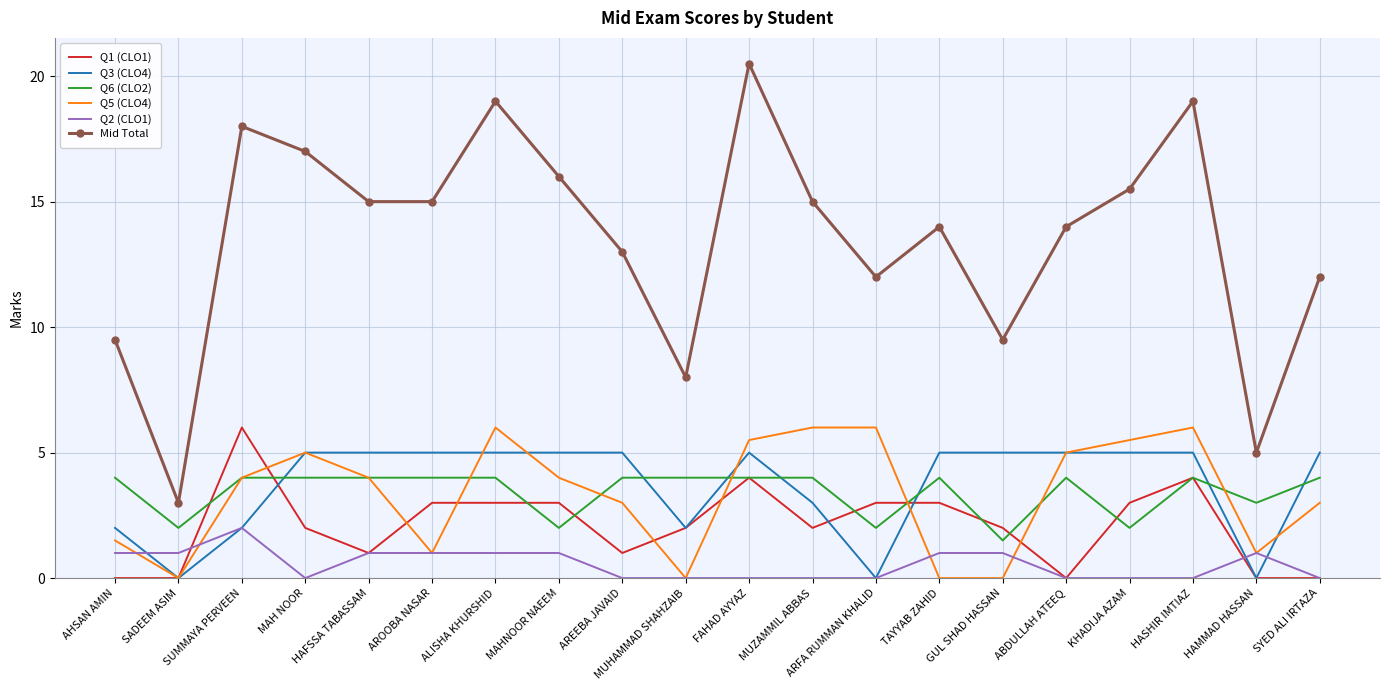

What is the total value across all series at AREEBA JAVAID?

26.0